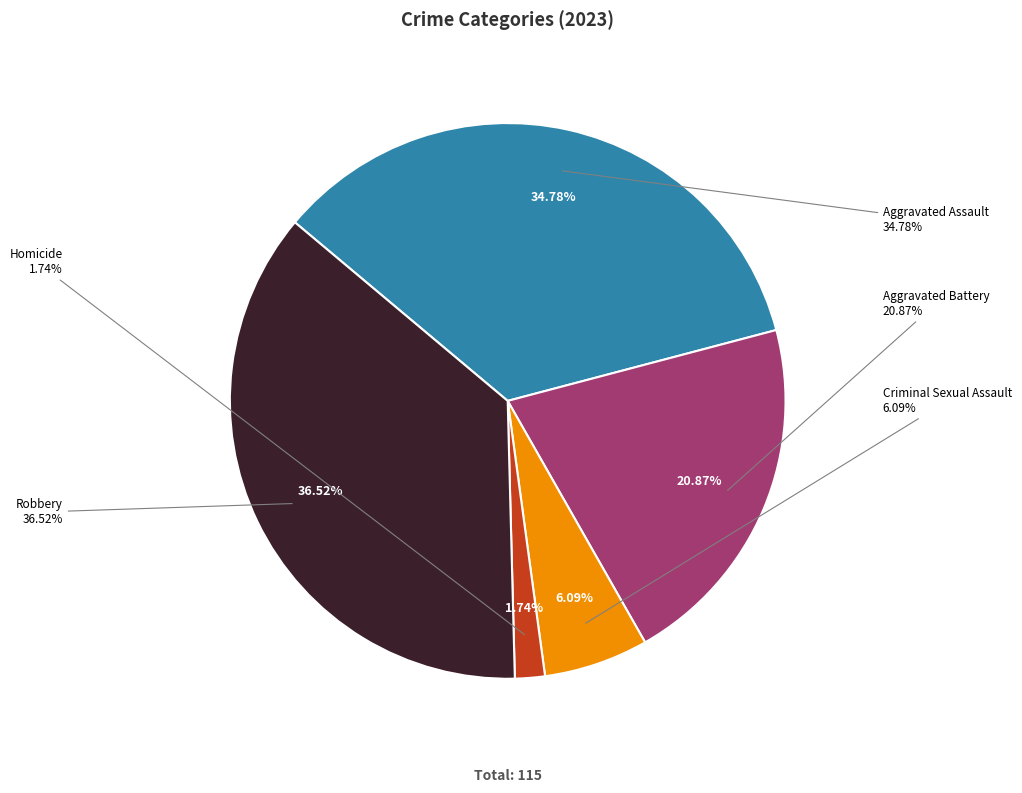

To the nearest percent, what portion does Robbery represent?

37%